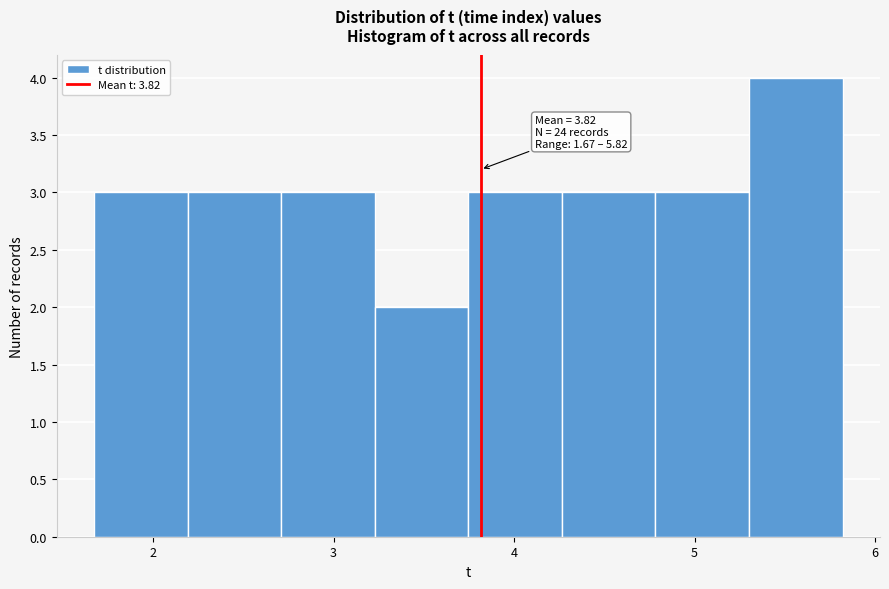

Over which range of the x-axis is the bar tallest?

5.3 to 5.8